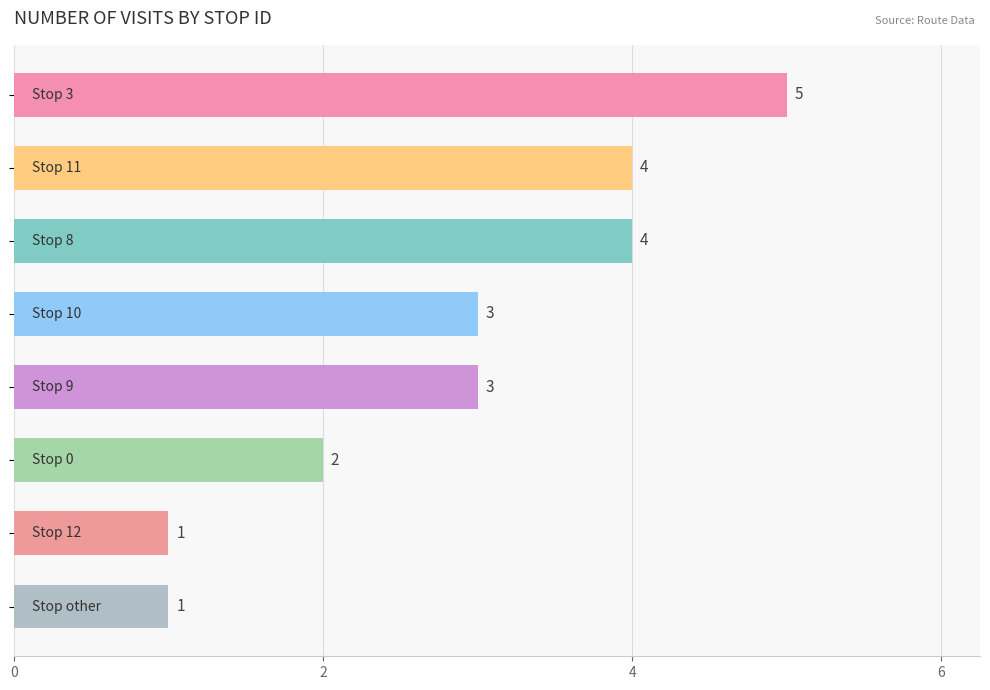

How many bars are there in total?

8